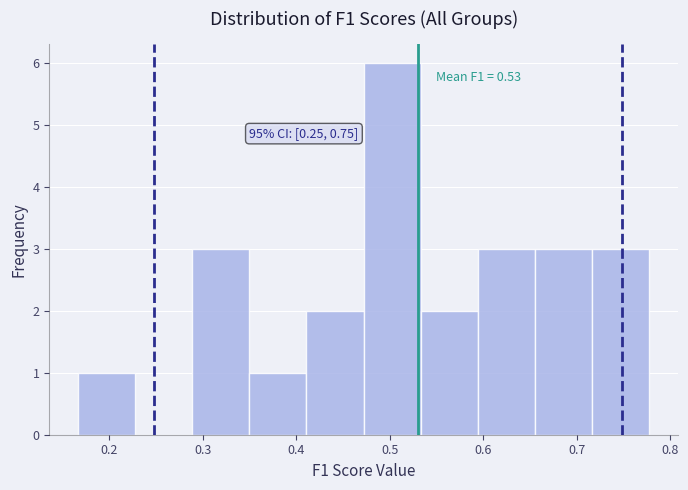

Which range on the x-axis has the tallest bar?

0.47 to 0.53